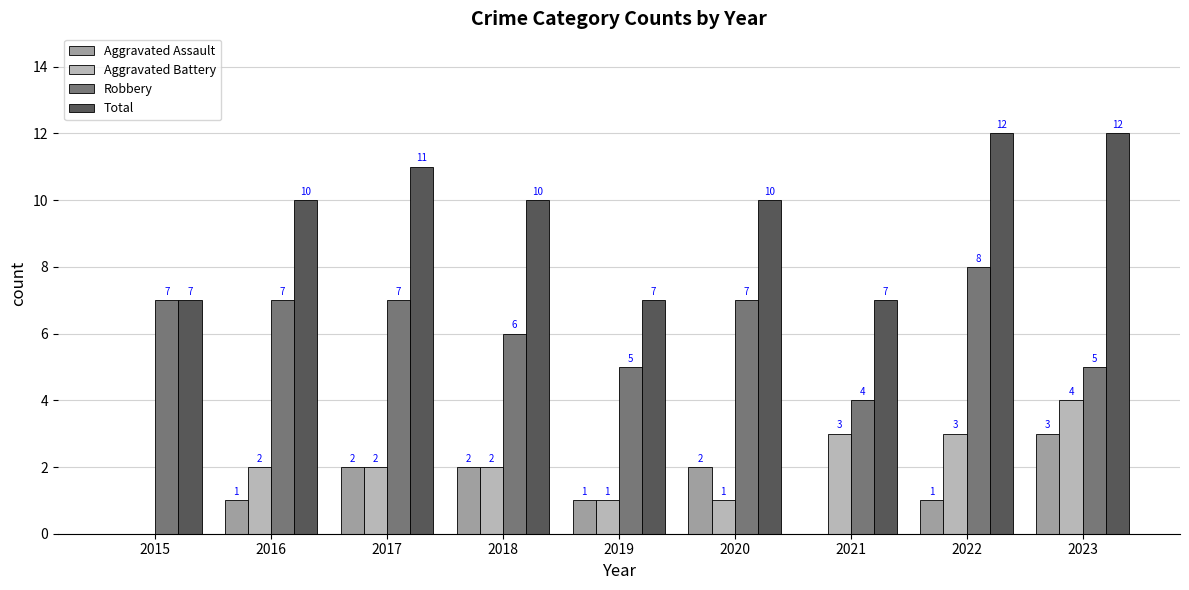

Is it true that Aggravated Assault equals 1 at 2019?

True